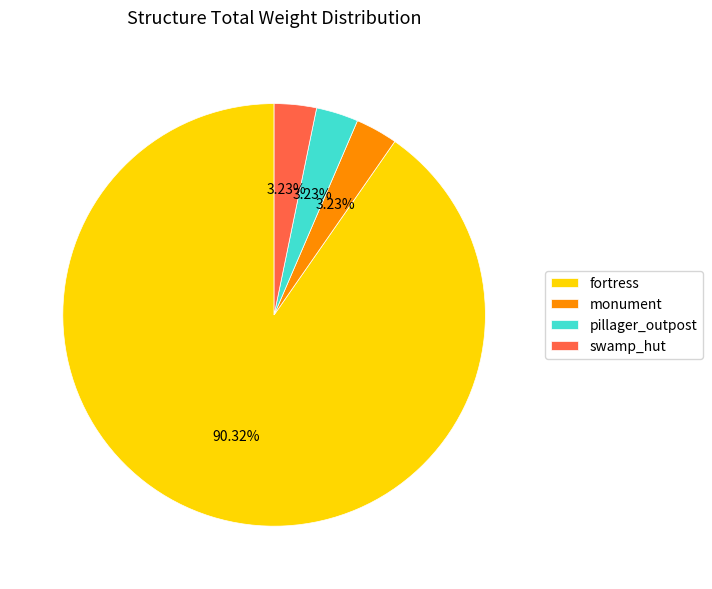

The swamp_hut slice represents 3% of the pie. True or false?

True